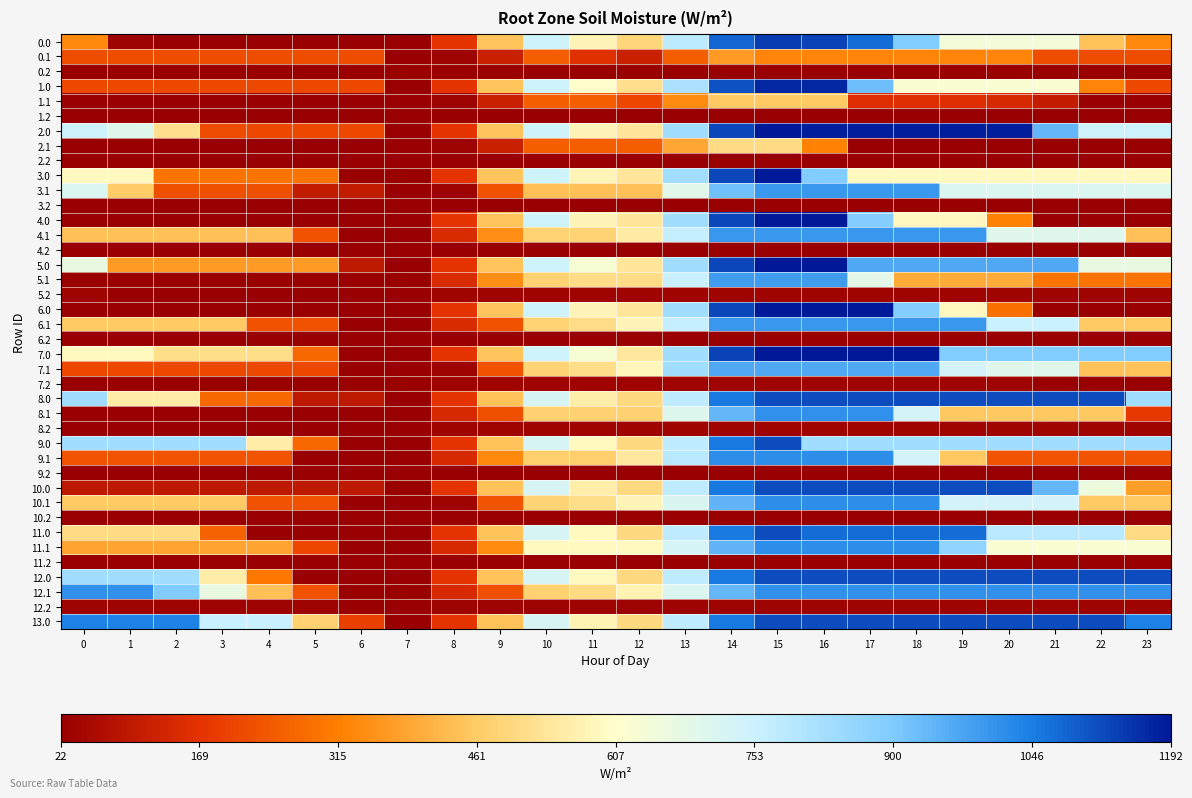

At which category is the sum across all series the highest?

15